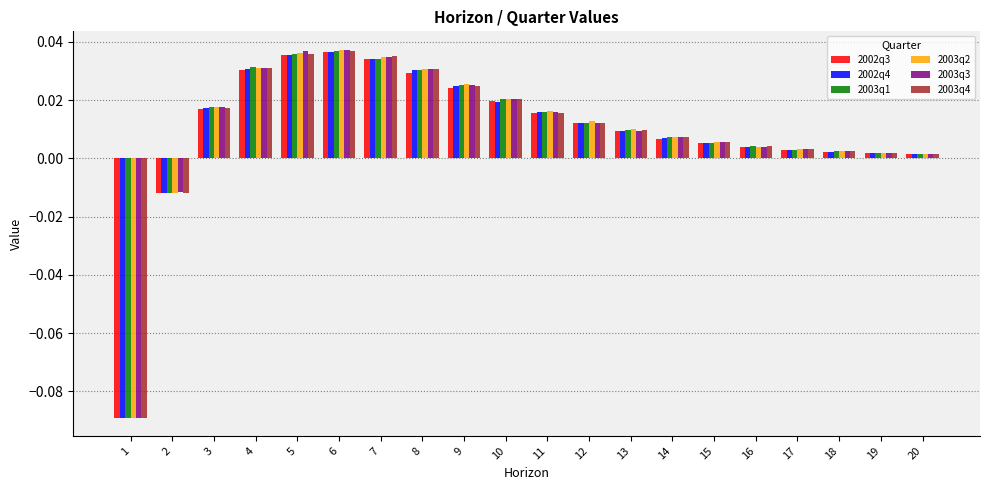

Count the number of categories in the chart.

20